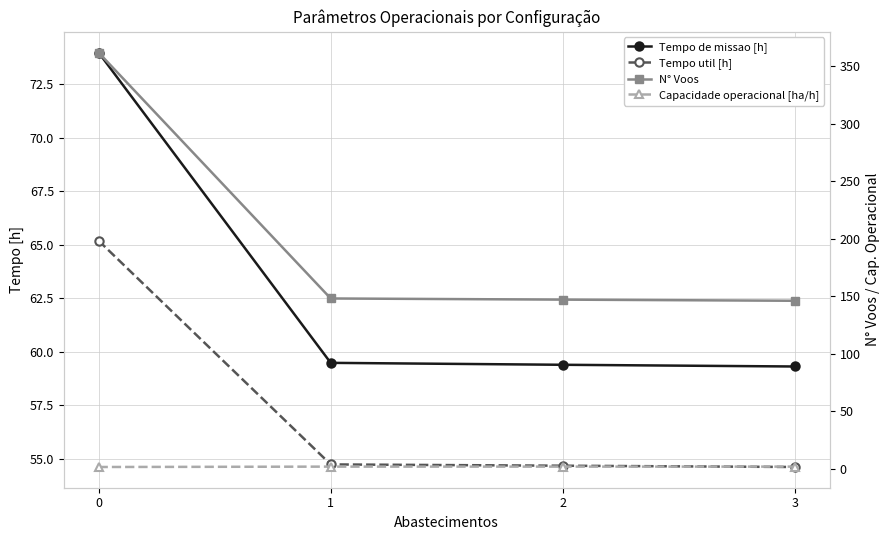

What is the maximum value shown in the chart?

362.0